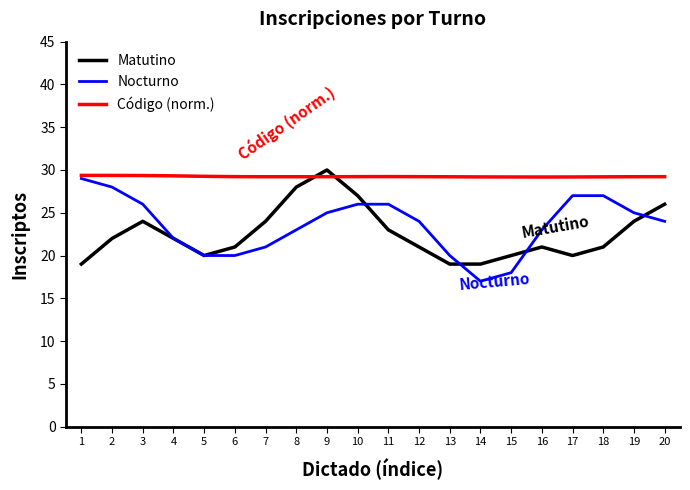

What is the difference between the Nocturno values at 4 and 16?

1.0